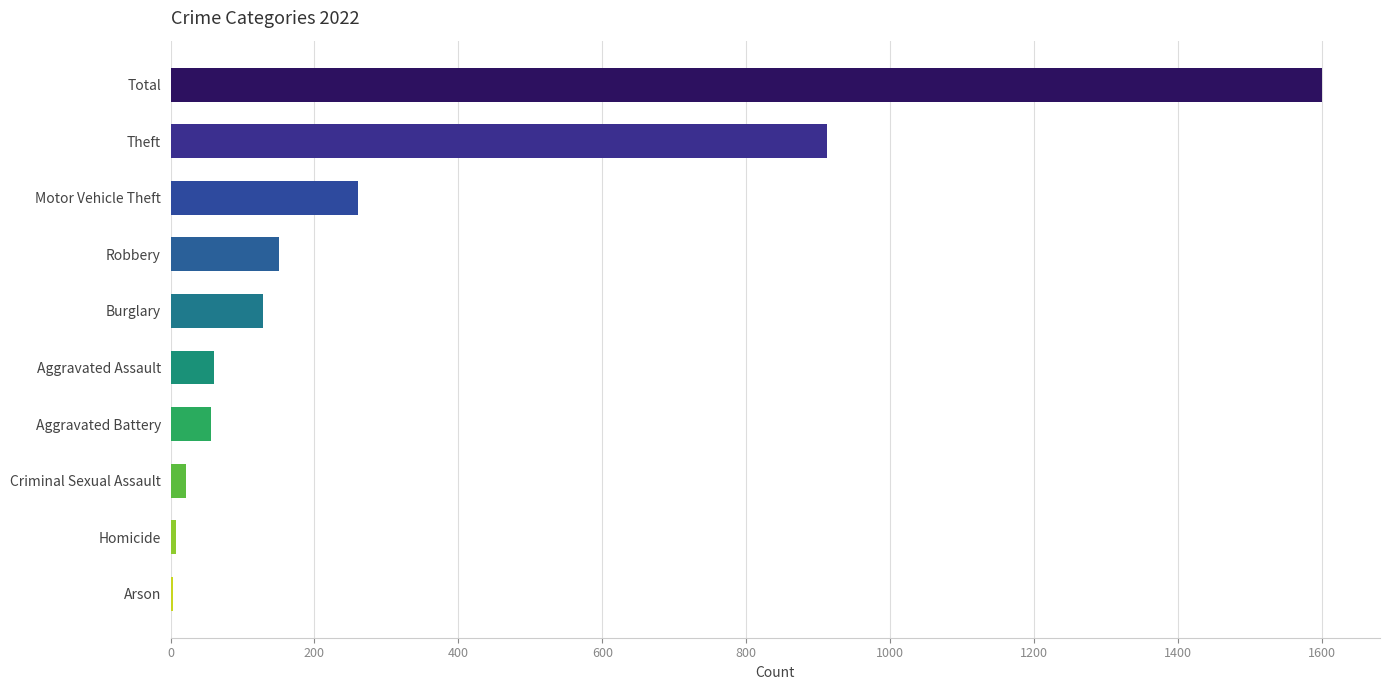

What is the change in value from Total to Burglary?

-1472